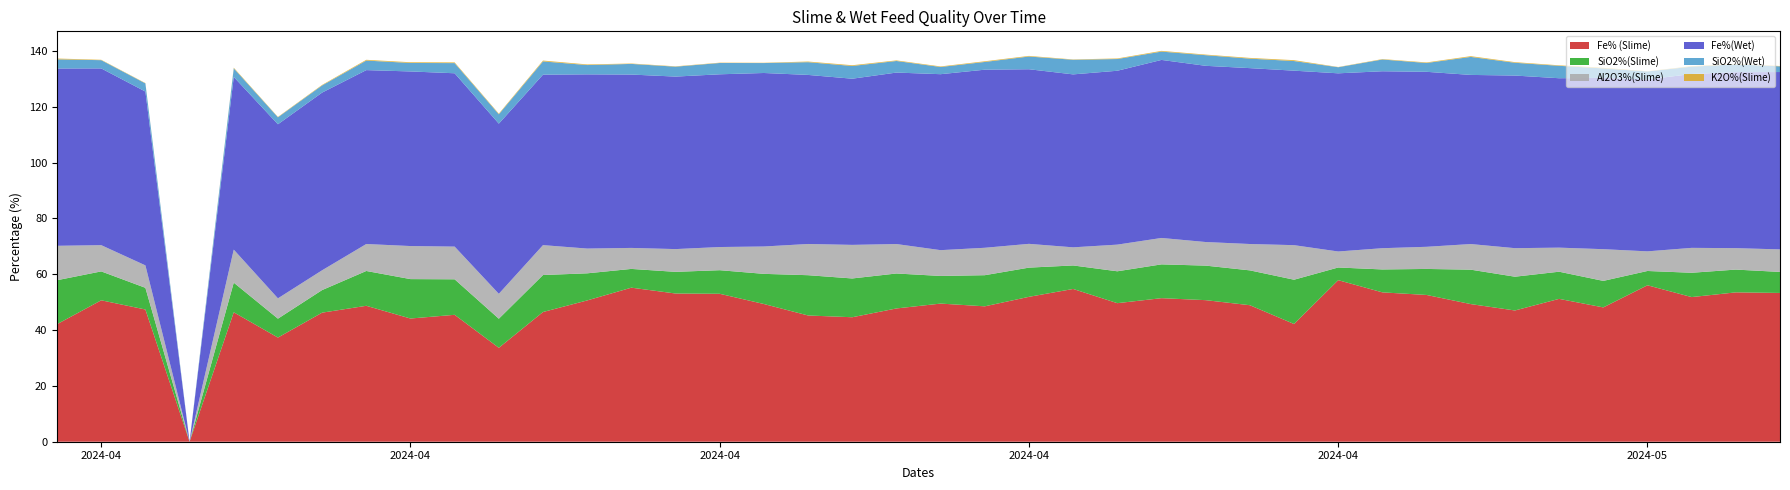

Reading left to right, list all the values displayed in this chart.

Fe% (Slime): 2024-04-01=42.1	2024-04-02=50.7	2024-04-03=47.4	2024-04-04=0.0	2024-04-05=46.4	2024-04-06=37.3	2024-04-07=46.2	2024-04-08=48.7	2024-04-09=44.1	2024-04-10=45.5	2024-04-11=33.6	2024-04-12=46.5	2024-04-13=50.6	2024-04-14=55.2	2024-04-15=53.1	2024-04-16=53.0	2024-04-17=49.3	2024-04-18=45.2	2024-04-19=44.6	2024-04-20=47.7	2024-04-21=49.5	2024-04-22=48.5	2024-04-23=51.9	2024-04-24=54.7	2024-04-25=49.6	2024-04-26=51.4	2024-04-27=50.7	2024-04-28=48.9	2024-04-29=42.2	2024-04-30=57.9	2024-05-01=53.5	2024-05-02=52.6	2024-05-03=49.3	2024-05-04=47.0	2024-05-05=51.2	2024-05-06=48.1	2024-05-07=56.0	2024-05-08=51.8	2024-05-09=53.5	2024-05-10=53.3
SiO2%(Slime): 2024-04-01=15.8	2024-04-02=10.3	2024-04-03=7.8	2024-04-04=0.0	2024-04-05=10.6	2024-04-06=6.8	2024-04-07=8.1	2024-04-08=12.5	2024-04-09=14.1	2024-04-10=12.7	2024-04-11=10.4	2024-04-12=13.2	2024-04-13=9.7	2024-04-14=6.7	2024-04-15=7.8	2024-04-16=8.4	2024-04-17=10.8	2024-04-18=14.4	2024-04-19=13.9	2024-04-20=12.5	2024-04-21=9.9	2024-04-22=11.2	2024-04-23=10.5	2024-04-24=8.4	2024-04-25=11.4	2024-04-26=12.1	2024-04-27=12.4	2024-04-28=12.5	2024-04-29=15.9	2024-04-30=4.5	2024-05-01=8.2	2024-05-02=9.3	2024-05-03=12.3	2024-05-04=12.1	2024-05-05=9.7	2024-05-06=9.5	2024-05-07=5.1	2024-05-08=8.7	2024-05-09=8.2	2024-05-10=7.5
Al2O3%(Slime): 2024-04-01=12.3	2024-04-02=9.4	2024-04-03=8.0	2024-04-04=0.0	2024-04-05=11.8	2024-04-06=7.3	2024-04-07=7.1	2024-04-08=9.7	2024-04-09=11.8	2024-04-10=11.7	2024-04-11=8.9	2024-04-12=10.7	2024-04-13=8.9	2024-04-14=7.5	2024-04-15=8.2	2024-04-16=8.3	2024-04-17=9.8	2024-04-18=11.2	2024-04-19=12.0	2024-04-20=10.6	2024-04-21=9.2	2024-04-22=9.8	2024-04-23=8.5	2024-04-24=6.5	2024-04-25=9.6	2024-04-26=9.5	2024-04-27=8.4	2024-04-28=9.4	2024-04-29=12.4	2024-04-30=5.7	2024-05-01=7.6	2024-05-02=7.9	2024-05-03=9.2	2024-05-04=10.2	2024-05-05=8.6	2024-05-06=11.4	2024-05-07=7.0	2024-05-08=8.9	2024-05-09=7.7	2024-05-10=8.1
Fe%(Wet): 2024-04-01=63.5	2024-04-02=63.3	2024-04-03=62.3	2024-04-04=0.0	2024-04-05=61.9	2024-04-06=62.4	2024-04-07=63.6	2024-04-08=62.3	2024-04-09=62.5	2024-04-10=62.1	2024-04-11=61.0	2024-04-12=61.1	2024-04-13=62.4	2024-04-14=62.1	2024-04-15=61.8	2024-04-16=61.9	2024-04-17=62.1	2024-04-18=60.6	2024-04-19=59.5	2024-04-20=61.4	2024-04-21=63.0	2024-04-22=63.8	2024-04-23=62.5	2024-04-24=62.0	2024-04-25=62.3	2024-04-26=63.8	2024-04-27=63.1	2024-04-28=63.0	2024-04-29=62.5	2024-04-30=63.8	2024-05-01=63.4	2024-05-02=62.7	2024-05-03=60.6	2024-05-04=61.8	2024-05-05=60.7	2024-05-06=61.4	2024-05-07=61.6	2024-05-08=62.3	2024-05-09=63.0	2024-05-10=63.5
SiO2%(Wet): 2024-04-01=3.3	2024-04-02=3.0	2024-04-03=2.9	2024-04-04=0.0	2024-04-05=3.1	2024-04-06=2.5	2024-04-07=2.6	2024-04-08=3.4	2024-04-09=3.0	2024-04-10=3.6	2024-04-11=3.4	2024-04-12=4.8	2024-04-13=3.3	2024-04-14=3.8	2024-04-15=3.5	2024-04-16=4.0	2024-04-17=3.6	2024-04-18=4.6	2024-04-19=4.6	2024-04-20=4.2	2024-04-21=2.6	2024-04-22=2.8	2024-04-23=4.6	2024-04-24=5.2	2024-04-25=4.2	2024-04-26=3.0	2024-04-27=3.8	2024-04-28=3.4	2024-04-29=3.5	2024-04-30=2.2	2024-05-01=4.2	2024-05-02=3.2	2024-05-03=6.5	2024-05-04=4.6	2024-05-05=4.5	2024-05-06=3.4	2024-05-07=2.9	2024-05-08=2.6	2024-05-09=2.8	2024-05-10=2.0
K2O%(Slime): 2024-04-01=0.3	2024-04-02=0.1	2024-04-03=0.1	2024-04-04=0.0	2024-04-05=0.2	2024-04-06=0.1	2024-04-07=0.2	2024-04-08=0.3	2024-04-09=0.3	2024-04-10=0.3	2024-04-11=0.2	2024-04-12=0.3	2024-04-13=0.2	2024-04-14=0.1	2024-04-15=0.1	2024-04-16=0.1	2024-04-17=0.1	2024-04-18=0.2	2024-04-19=0.3	2024-04-20=0.2	2024-04-21=0.2	2024-04-22=0.2	2024-04-23=0.2	2024-04-24=0.1	2024-04-25=0.2	2024-04-26=0.3	2024-04-27=0.2	2024-04-28=0.3	2024-04-29=0.3	2024-04-30=0.1	2024-05-01=0.2	2024-05-02=0.2	2024-05-03=0.3	2024-05-04=0.2	2024-05-05=0.2	2024-05-06=0.2	2024-05-07=0.1	2024-05-08=0.2	2024-05-09=0.2	2024-05-10=0.1